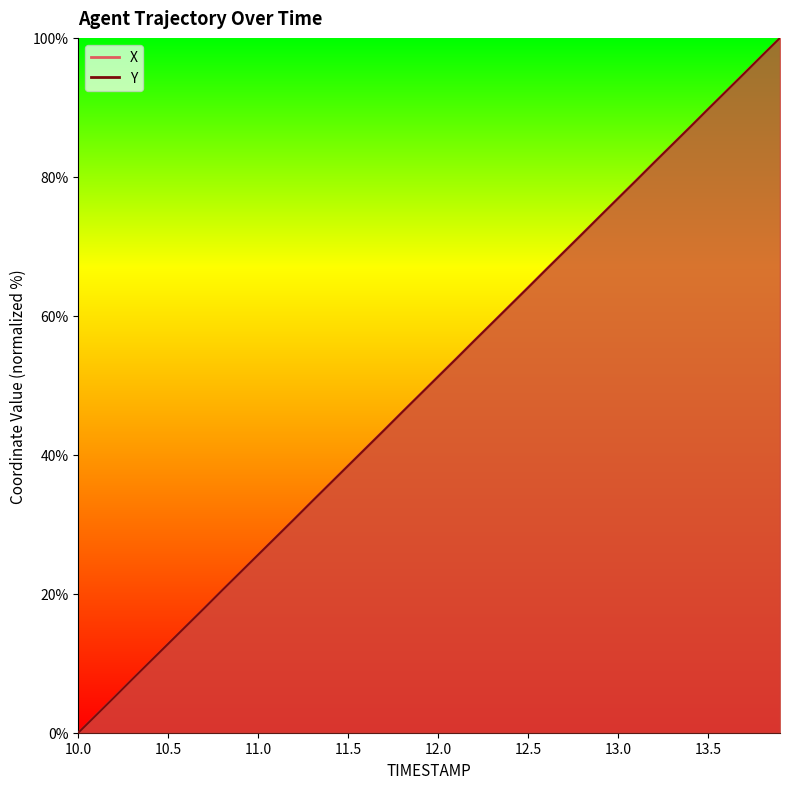

Reading left to right, what are all the values shown in this chart?

X: 10.0=0.0	10.1=2.6	10.2=5.1	10.3=7.7	10.4=10.3	10.5=12.8	10.6=15.4	10.7=18.0	10.8=20.5	10.9=23.1	11.0=25.6	11.1=28.2	11.2=30.8	11.3=33.4	11.4=35.9	11.5=38.5	11.6=41.1	11.7=43.6	11.8=46.2	11.9=48.7	12.0=51.3	12.1=53.9	12.2=56.4	12.3=59.0	12.4=61.6	12.5=64.1	12.6=66.7	12.7=69.3	12.8=71.8	12.9=74.4	13.0=77.0	13.1=79.5	13.2=82.1	13.3=84.6	13.4=87.2	13.5=89.8	13.6=92.3	13.7=94.9	13.8=97.4	13.9=100.0
Y: 10.0=0.0	10.1=2.6	10.2=5.1	10.3=7.7	10.4=10.3	10.5=12.8	10.6=15.4	10.7=17.9	10.8=20.5	10.9=23.1	11.0=25.6	11.1=28.2	11.2=30.7	11.3=33.3	11.4=35.9	11.5=38.4	11.6=41.0	11.7=43.6	11.8=46.1	11.9=48.7	12.0=51.2	12.1=53.8	12.2=56.4	12.3=58.9	12.4=61.5	12.5=64.1	12.6=66.6	12.7=69.2	12.8=71.8	12.9=74.3	13.0=76.9	13.1=79.5	13.2=82.0	13.3=84.6	13.4=87.2	13.5=89.7	13.6=92.3	13.7=94.9	13.8=97.4	13.9=100.0